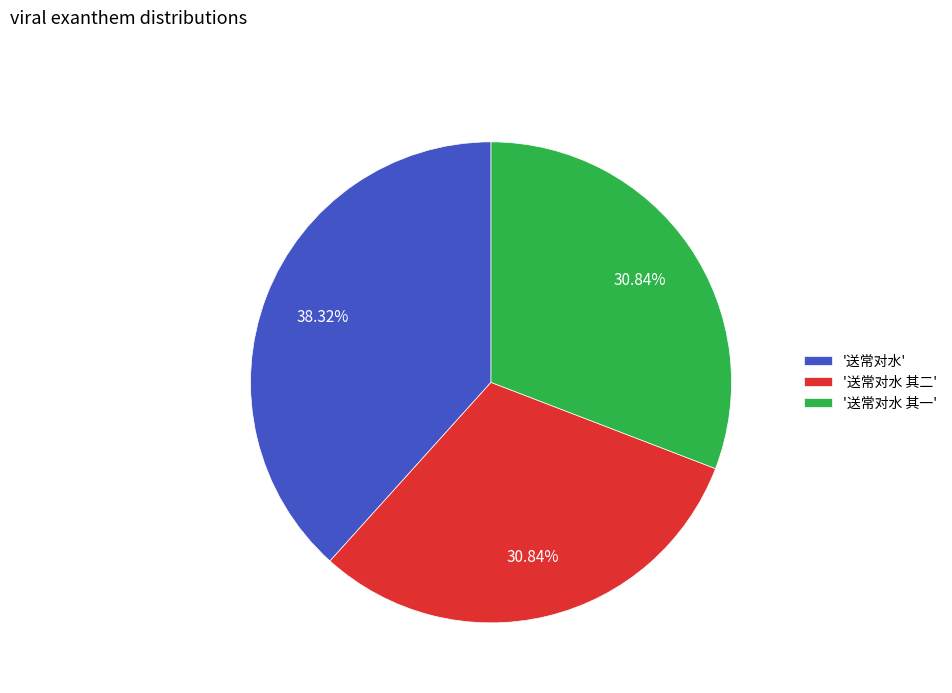

Do '送常对水 其一' and '送常对水 其二' together represent more than half of the pie?

Yes